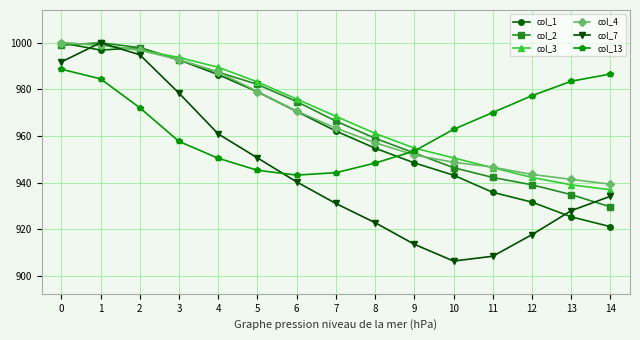

Reading left to right, transcribe all the data shown in this chart.

col_1: 1000.0	996.8	997.9	992.6	986.3	978.9	970.5	962.1	954.7	948.4	943.2	935.8	931.6	925.3	921.1
col_2: 998.9	1000.0	997.9	992.6	987.4	982.1	974.8	966.4	959.0	952.7	946.4	942.2	939.0	934.8	929.5
col_3: 1000.0	998.9	996.8	993.7	989.5	983.2	975.8	968.5	961.1	954.8	950.6	946.4	942.2	939.0	936.9
col_4: 1000.0	999.0	996.9	992.7	987.4	979.1	970.7	963.4	957.1	951.8	948.7	946.6	943.5	941.4	939.3
col_7: 991.8	1000.0	994.9	978.4	960.9	950.6	940.3	931.0	922.8	913.5	906.3	908.3	917.6	927.9	934.1
col_13: 988.6	984.5	972.1	957.6	950.4	945.2	943.2	944.2	948.3	953.5	962.8	970.0	977.3	983.5	986.6